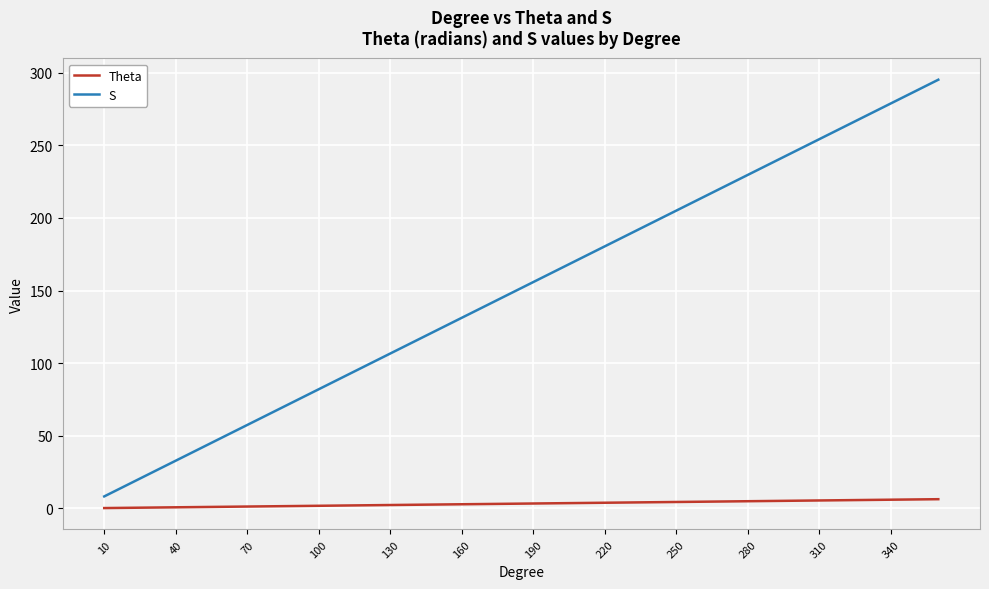

How many lines are shown in the chart?

2